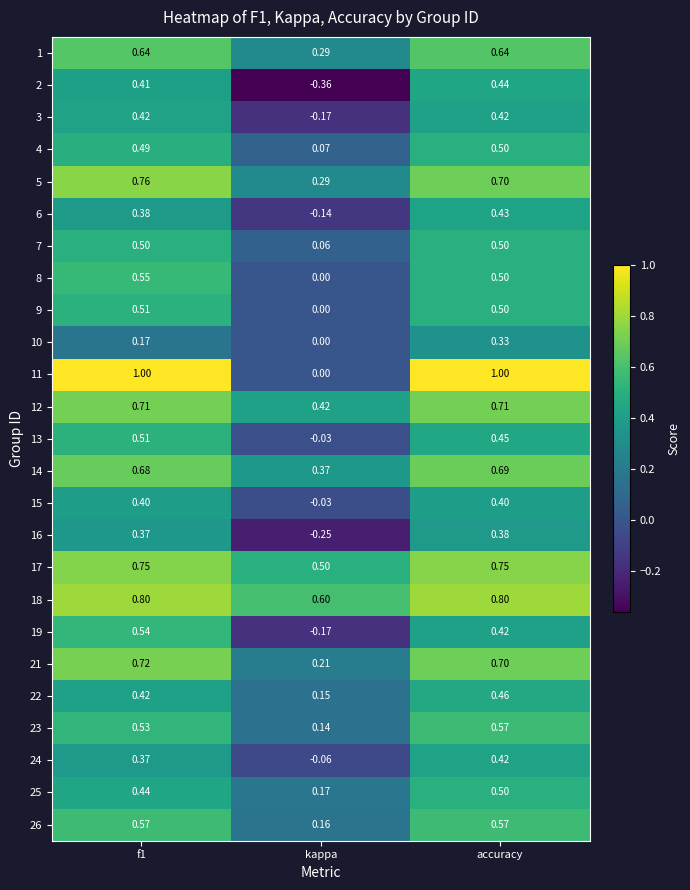

At which label does 25 reach its peak?

accuracy